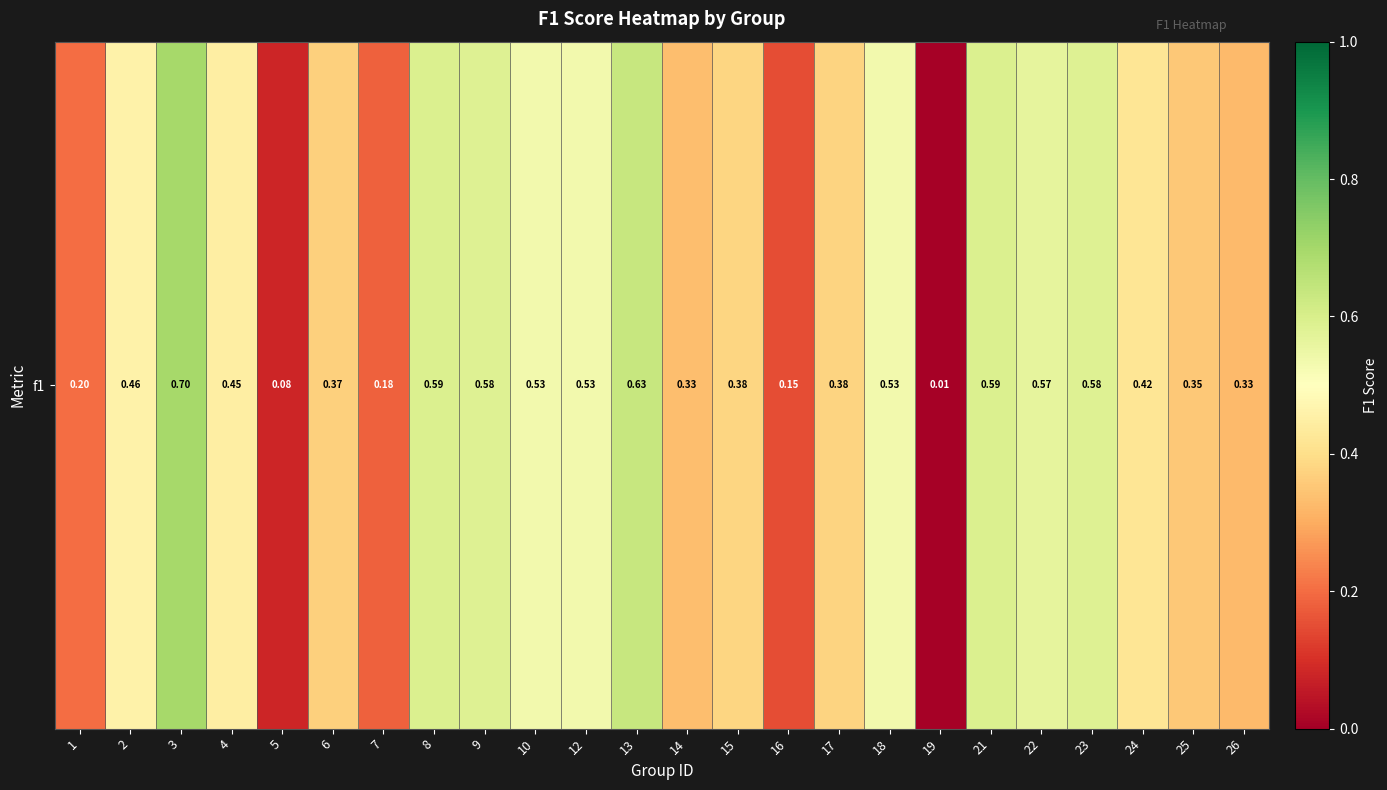

Rank the categories by value from highest to lowest.

3, 13, 8, 21, 9, 23, 22, 10, 12, 18, 2, 4, 24, 15, 17, 6, 25, 14, 26, 1, 7, 16, 5, 19